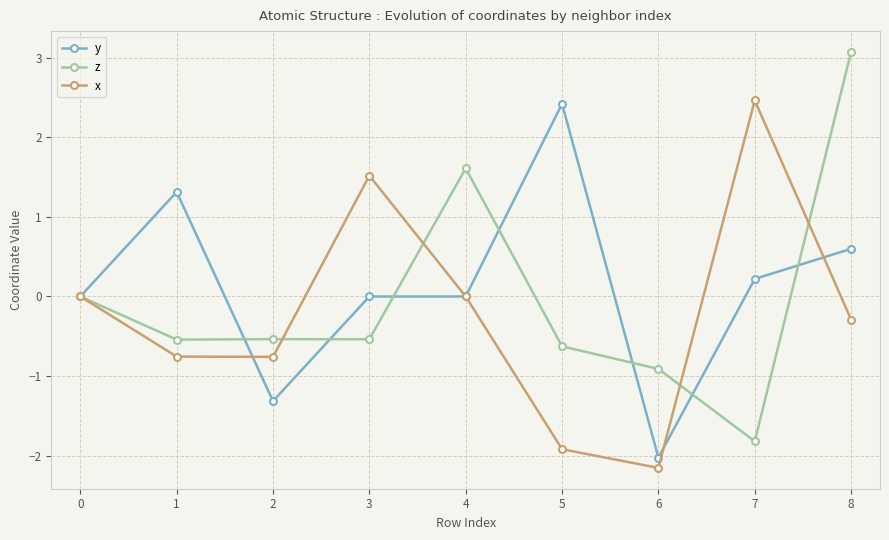

What is the sum of the z values at 4 and 7?

-0.2